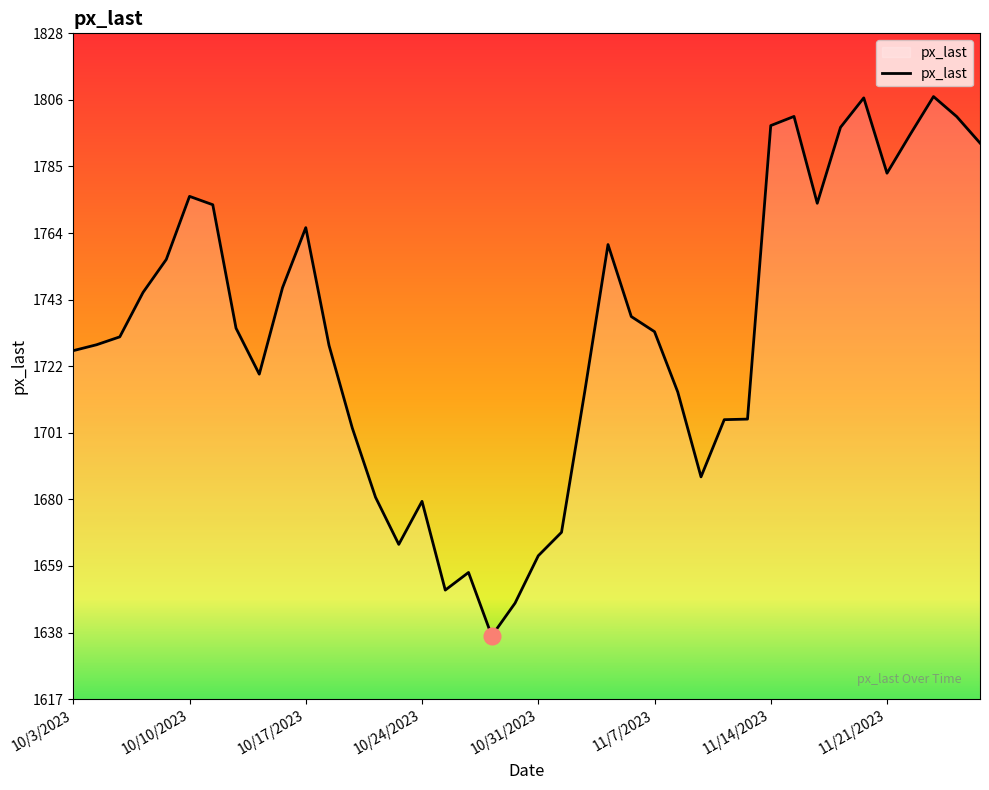

What is the difference between the maximum and minimum values?

170.6